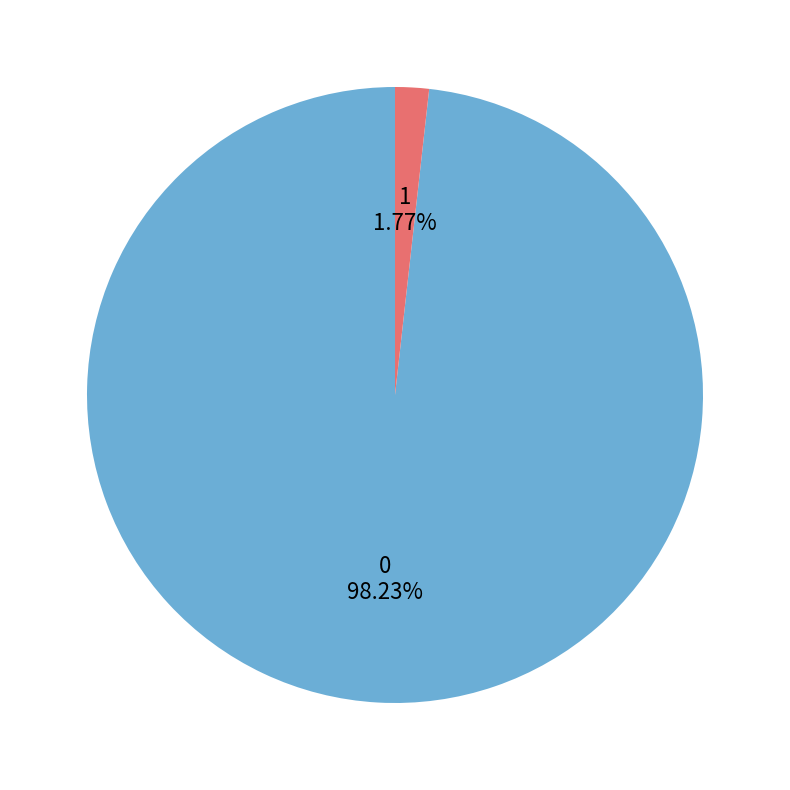

Is the sum of 0 and 1 greater than half?

Yes